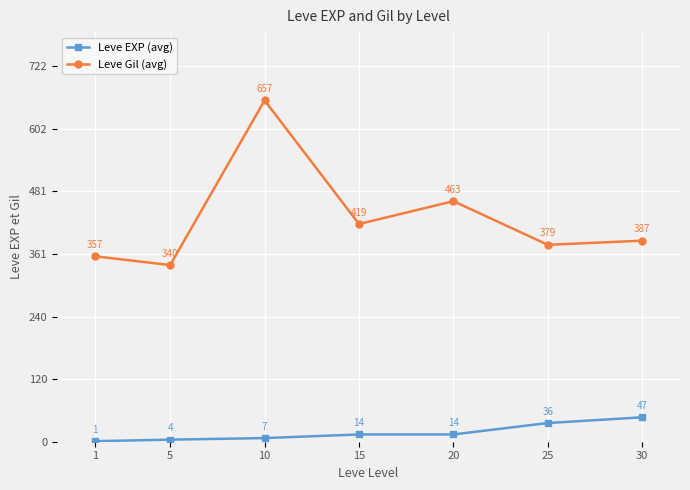

At which label does Leve Gil (avg) first exceed 387?

10